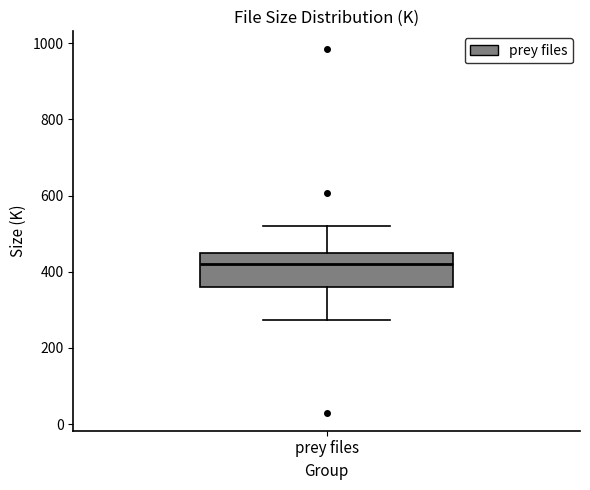

Read this box plot against the y-axis: the position of the median line, the range covered by the box, and the ends of both whiskers. The values are not printed on the chart, so give them approximately, as read against the axis.

median 420, box 360 to 440, whiskers 280 to 520